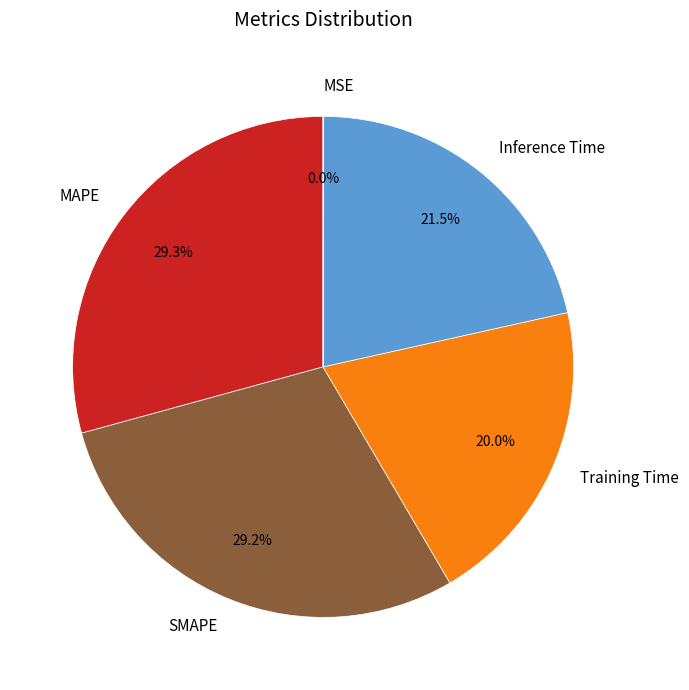

Is the sum of Training Time and SMAPE greater than half?

No